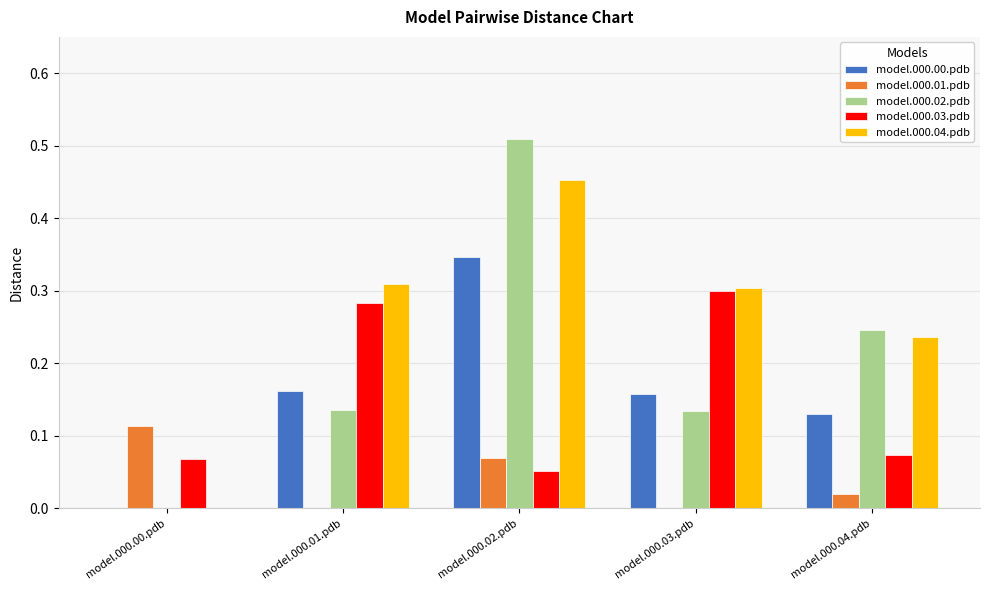

Does the chart contain stacked bars?

No